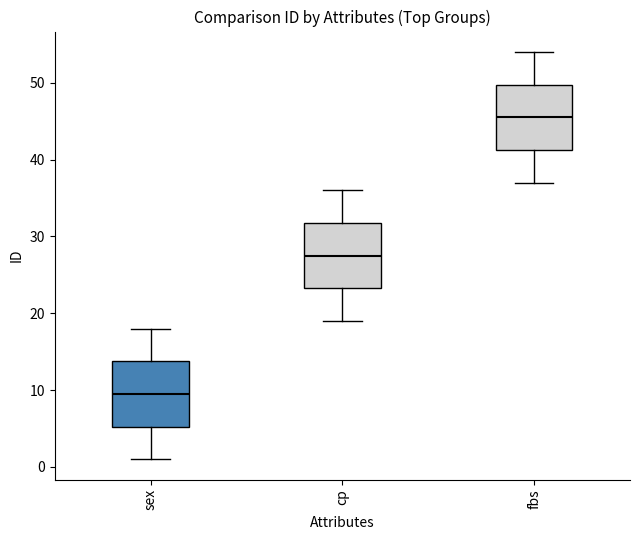

Where does the median line of the box for fbs sit on the y-axis? The values are not printed on the chart, so give them approximately, as read against the axis.

46